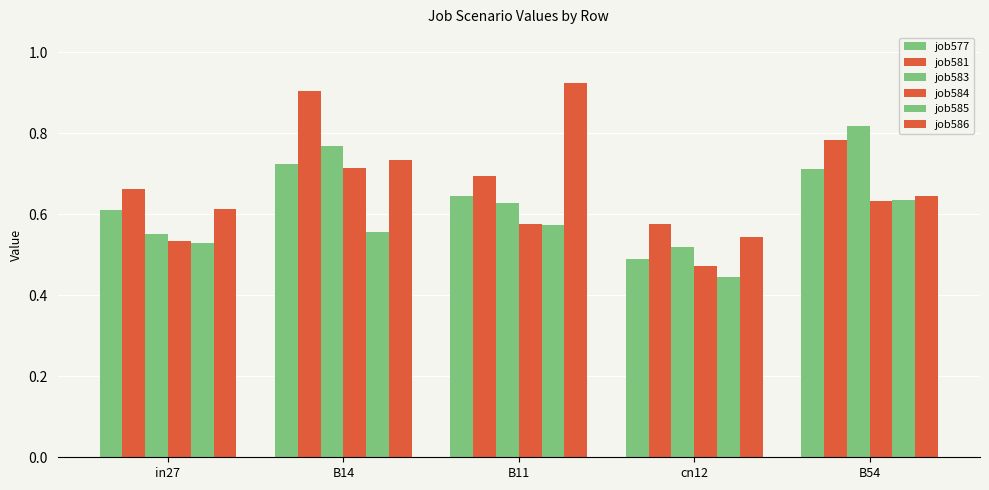

How many series are shown in this chart?

6